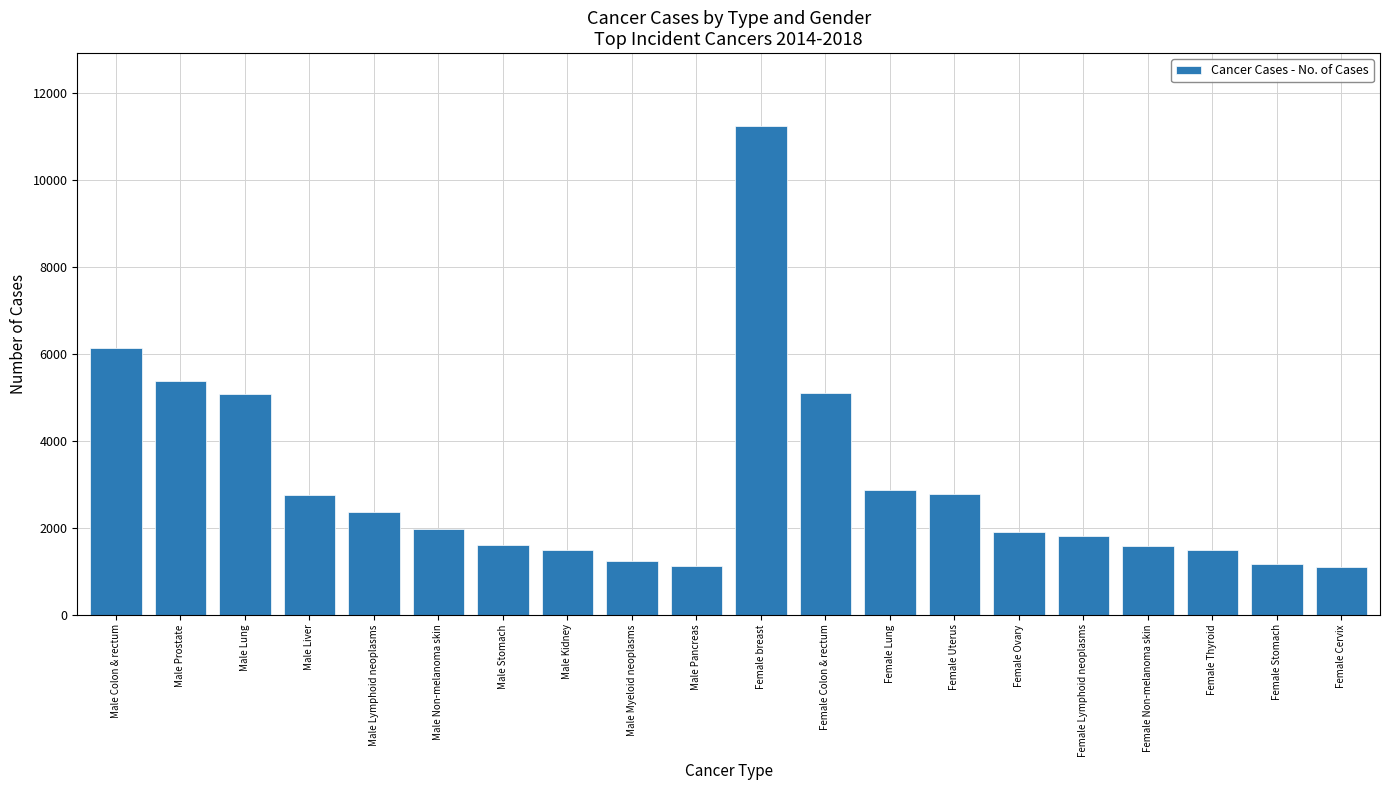

What is the value of the 7th bar from the left?

1605